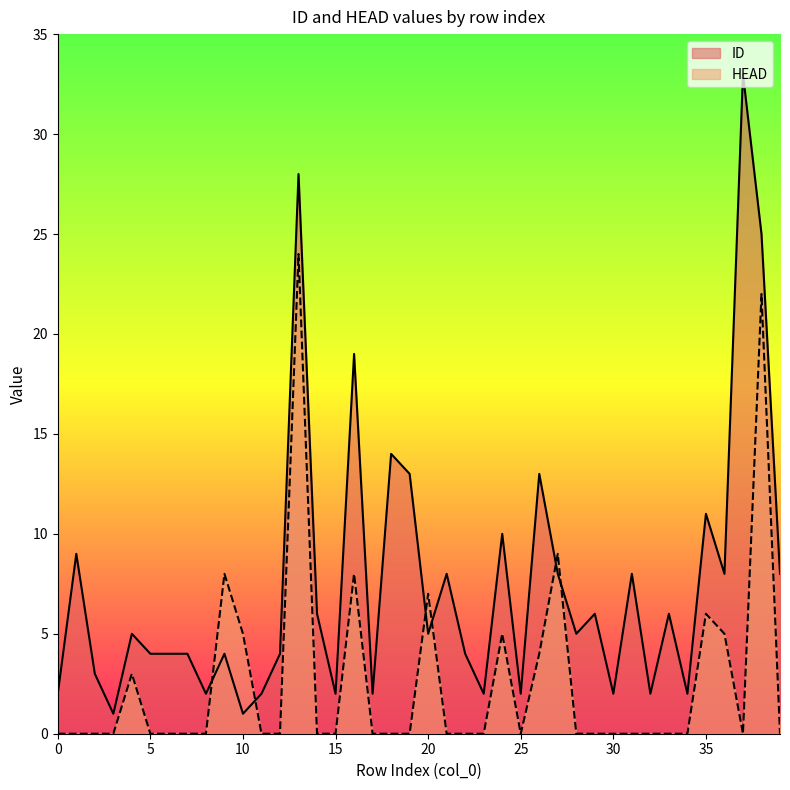

Is it true that HEAD equals 0 at 21?

True